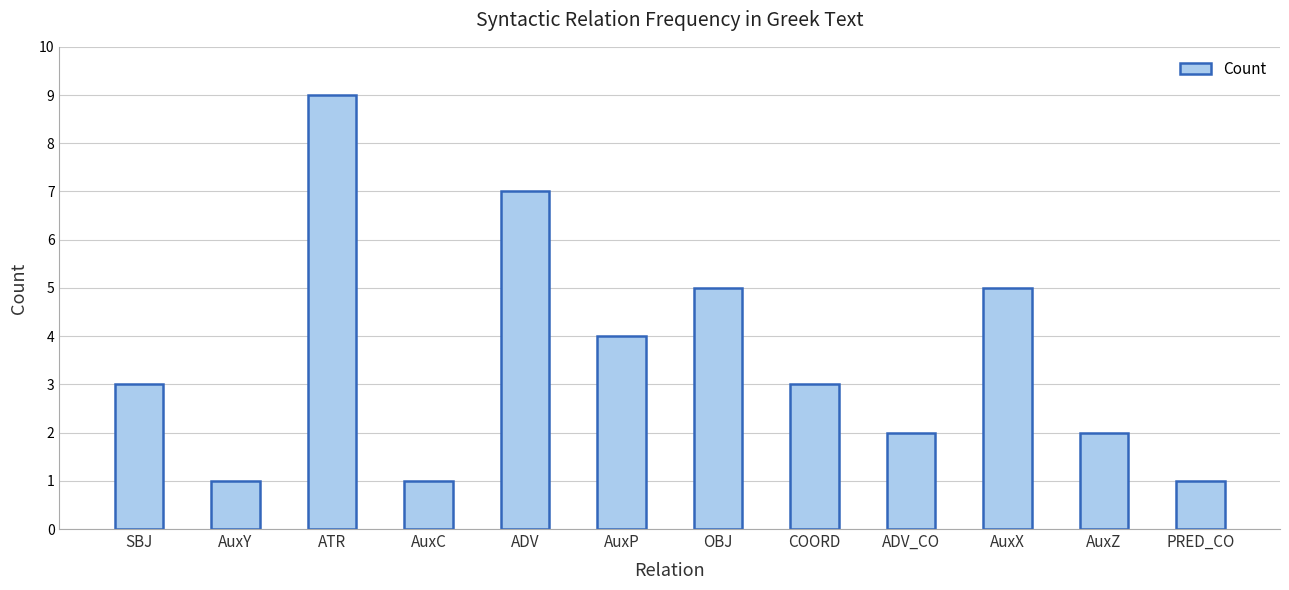

What is the smallest value displayed?

1